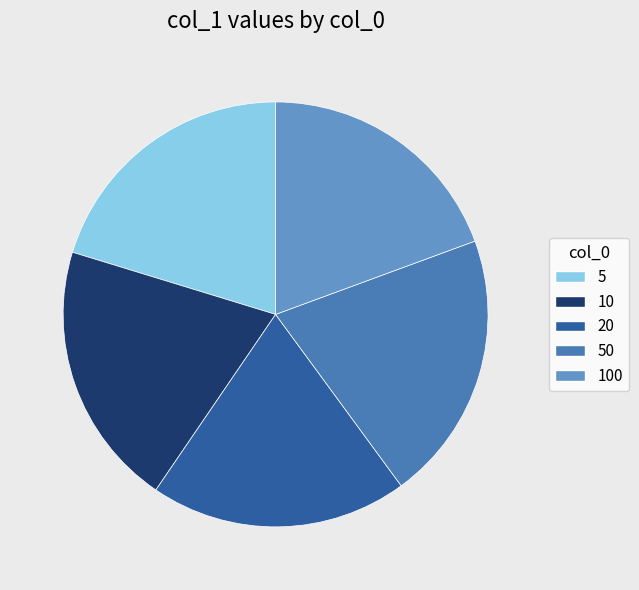

Is the sum of 100 and 20 greater than half?

No